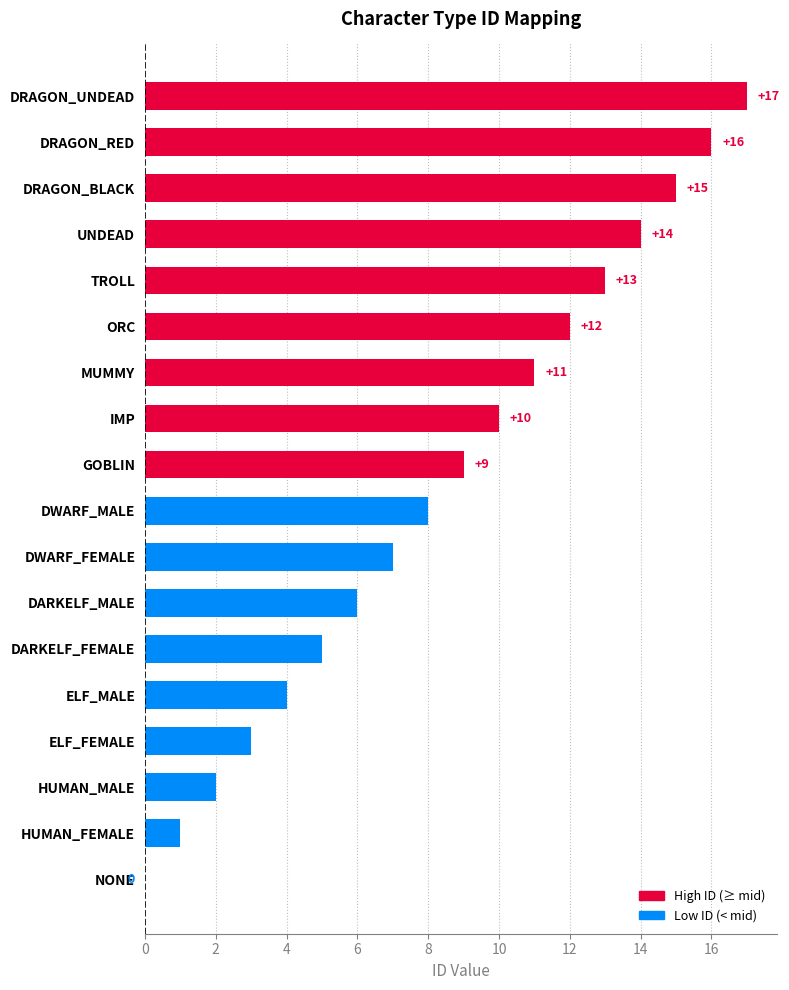

Which category has the highest value across all series?

DRAGON_UNDEAD